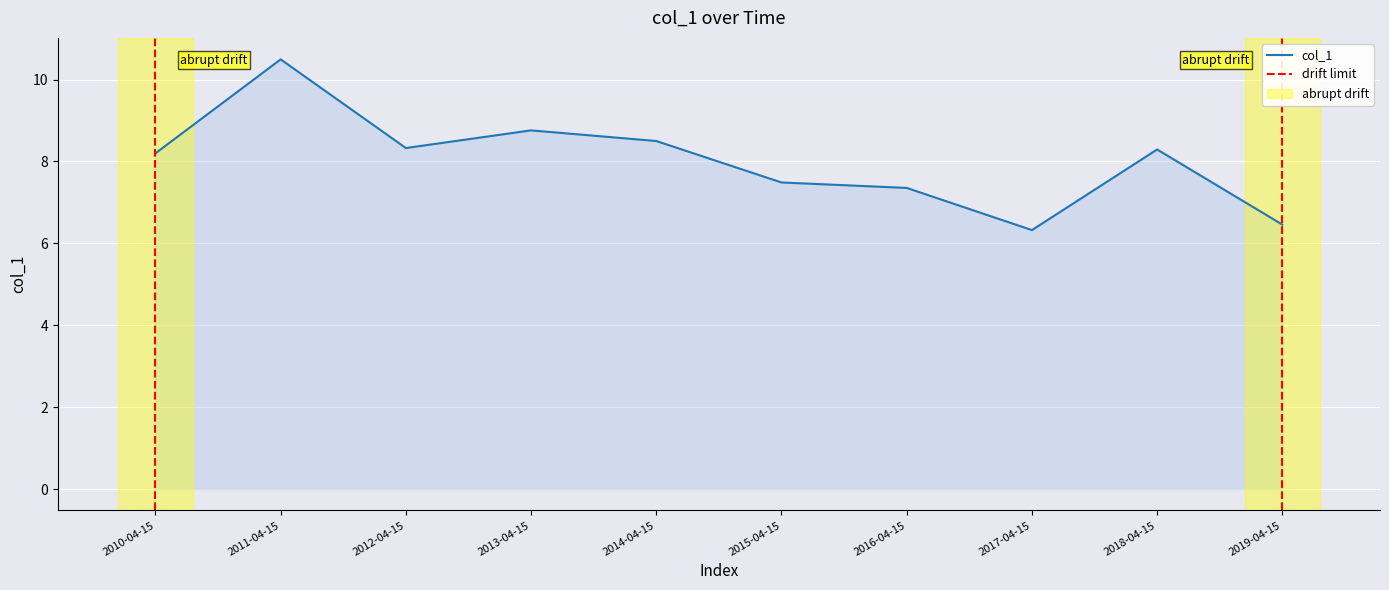

What is the average value?

8.0